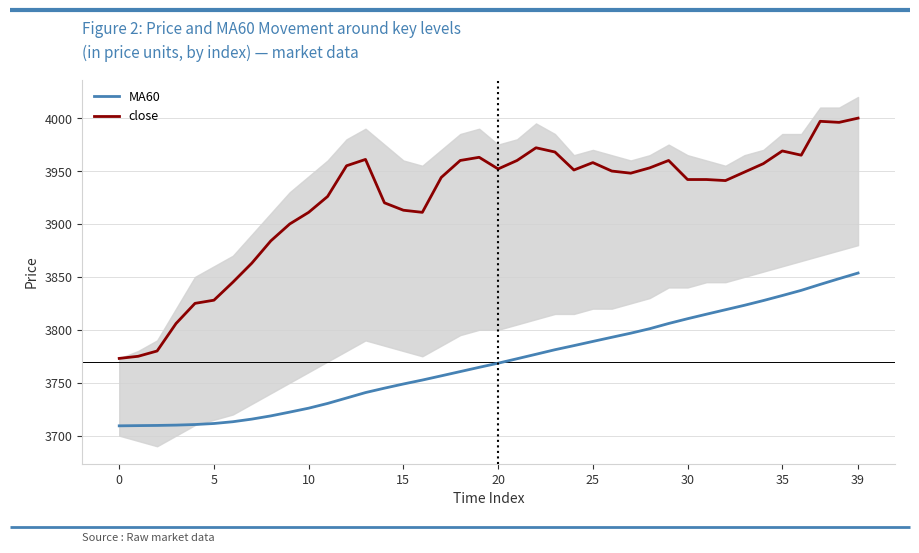

What is the value of the close point at the 27th from the left?

3950.0